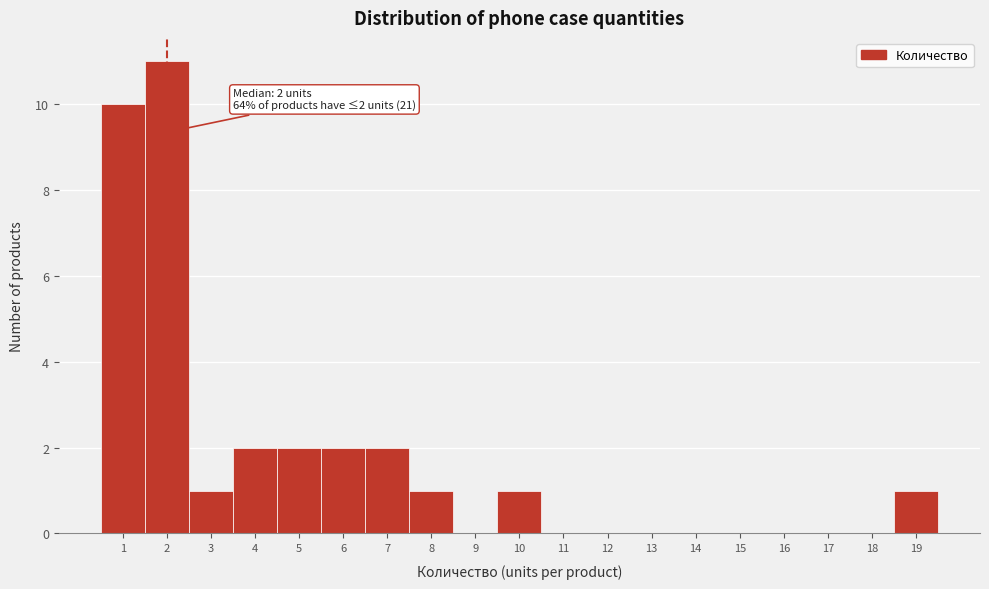

Over which range of the x-axis is the bar tallest?

1.5 to 2.5